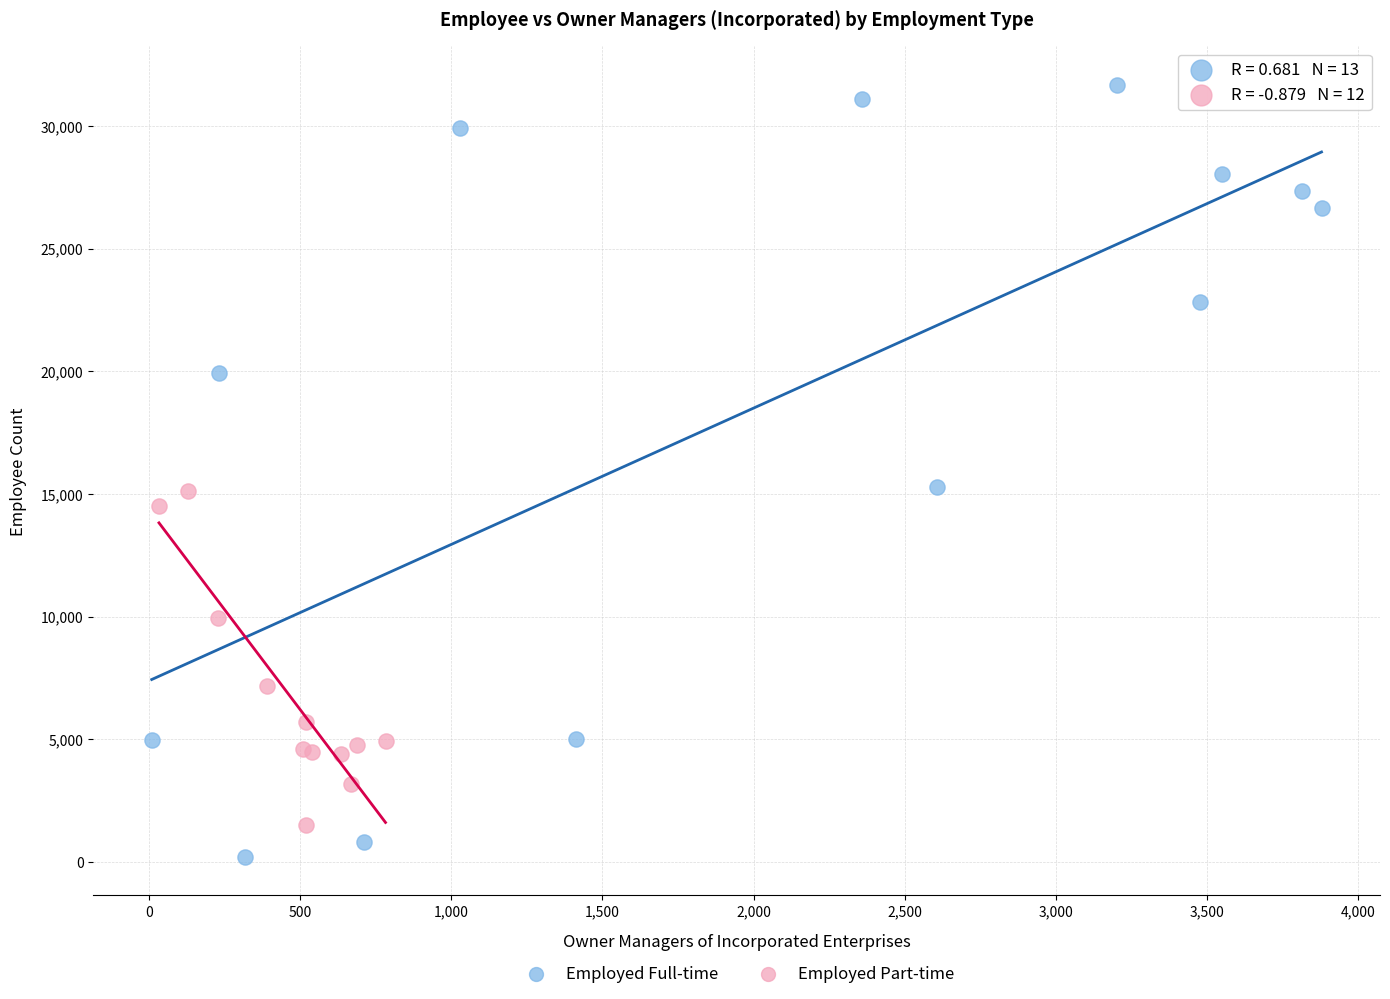

Which series has the widest spread of Y values?

Employed Full-time